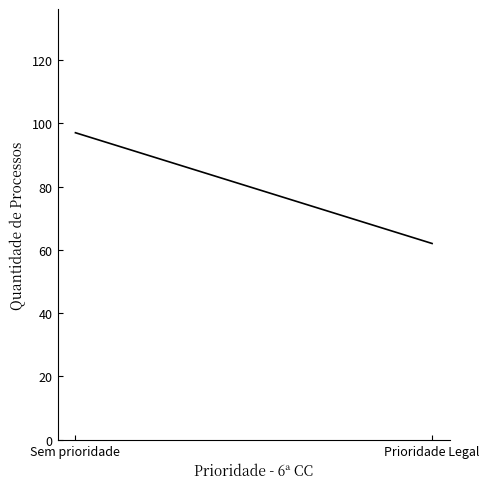

True or false: the data shows 62 at Prioridade Legal.

True